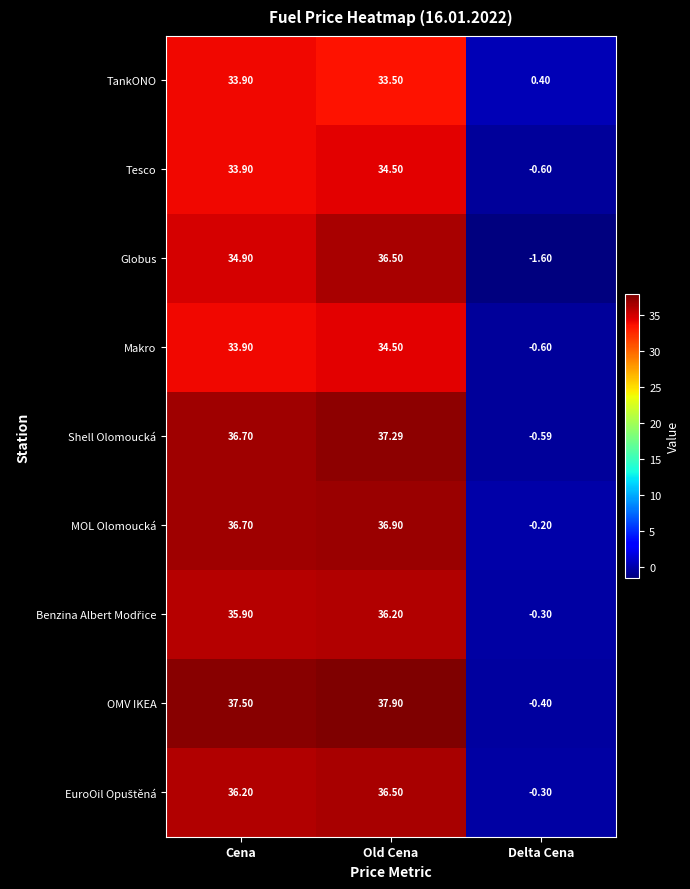

What is the difference between the highest and lowest values at Old Cena?

4.4